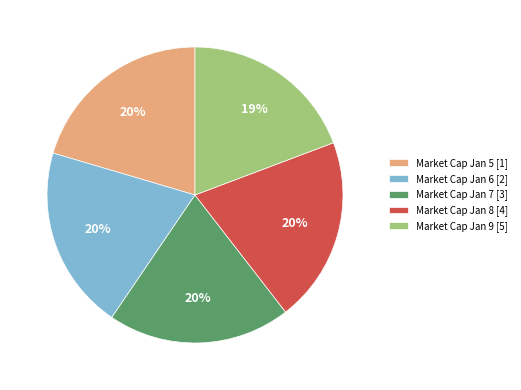

The Market Cap Jan 5 [1] slice represents 30% of the pie. True or false?

False